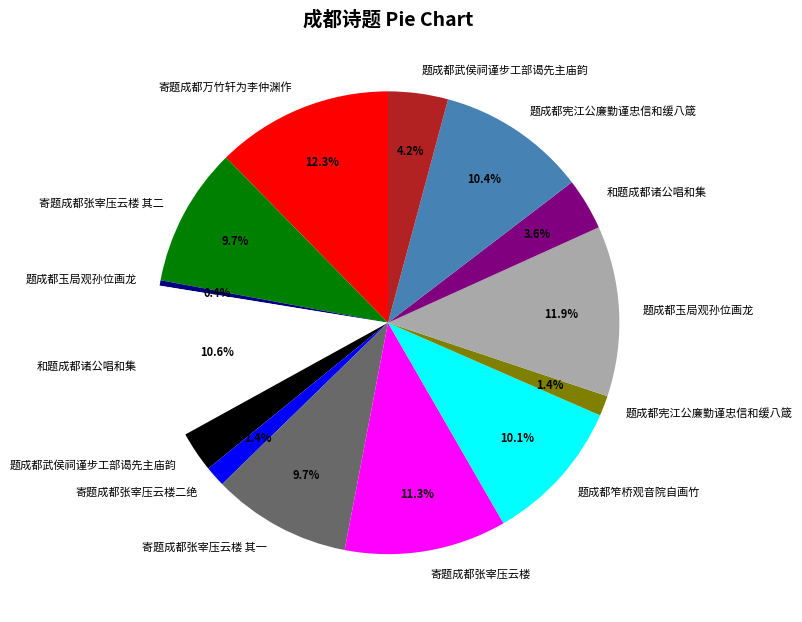

Does any single category account for the majority?

No